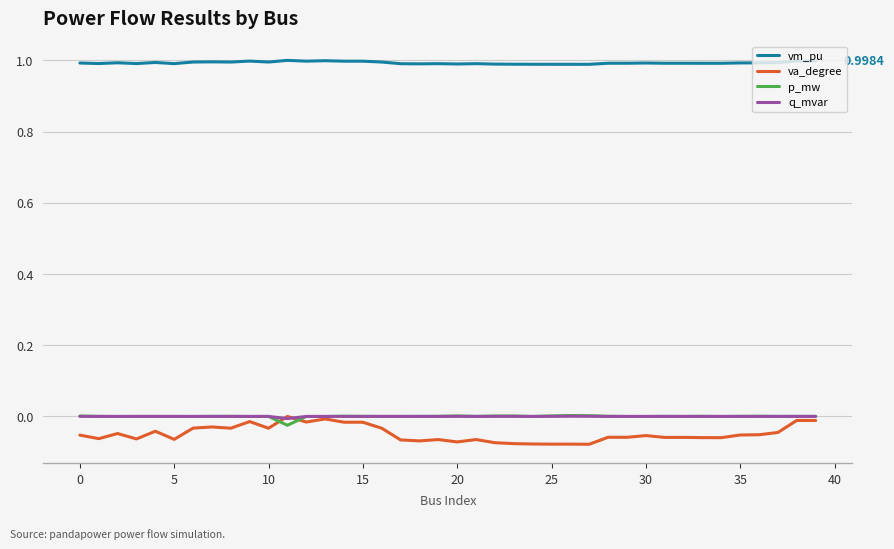

Which series has the widest spread of values?

va_degree